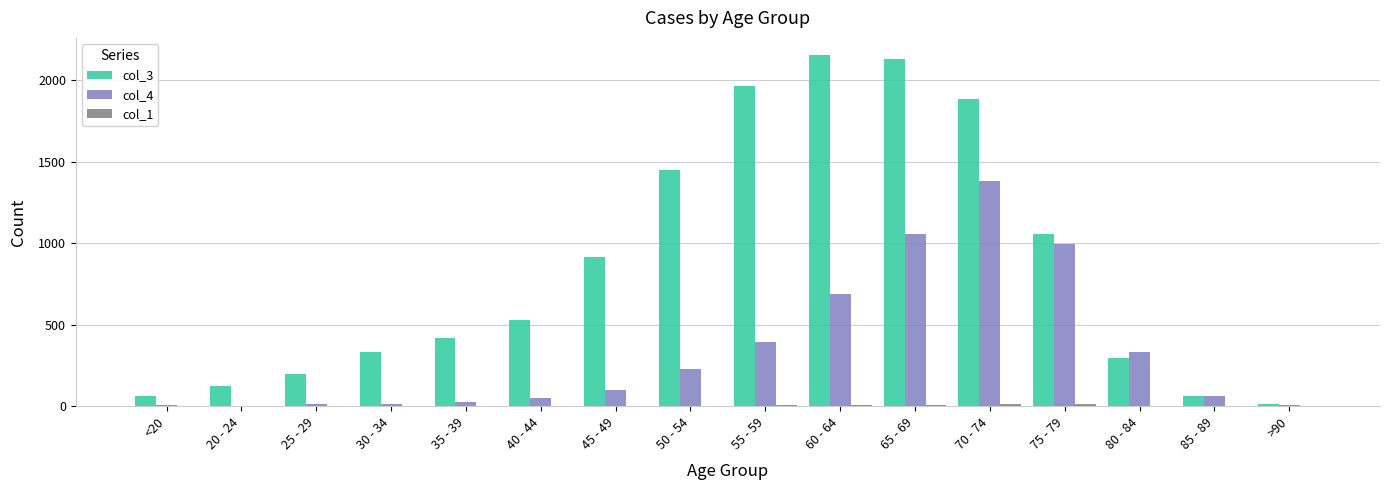

How many distinct data groups are displayed?

3